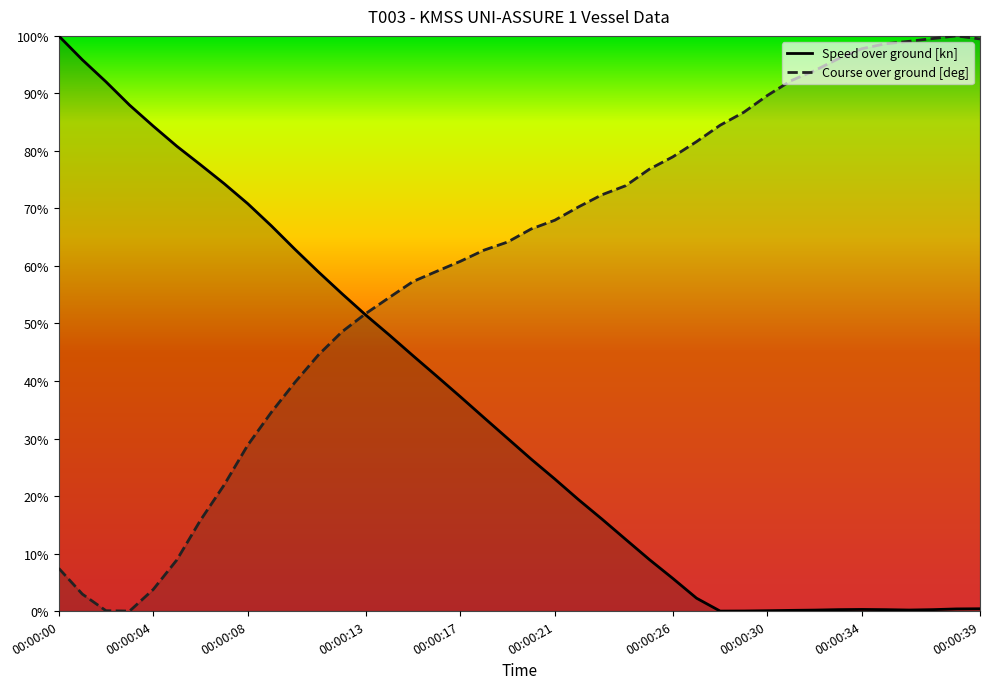

What is the sum of all Speed over ground [kn] values?

1409.8